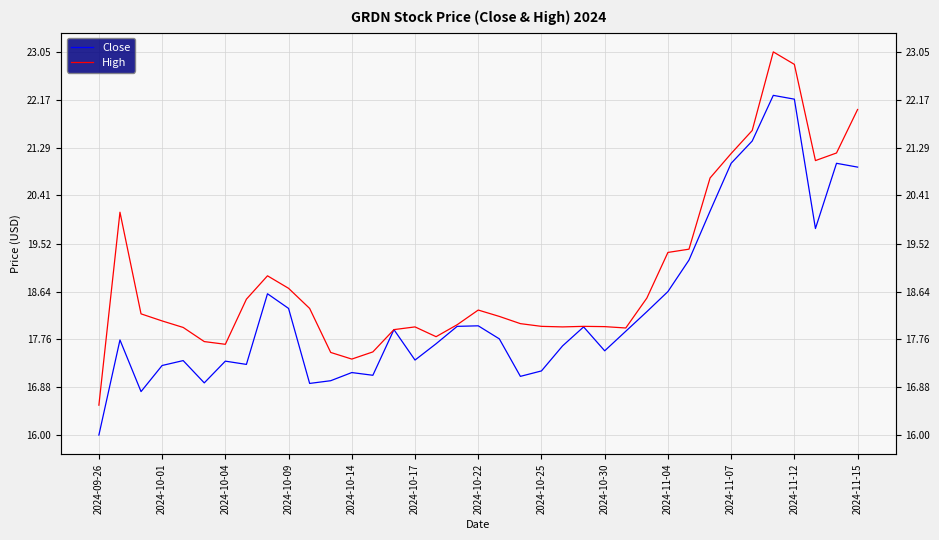

True or false: High and Close intersect in this chart.

False